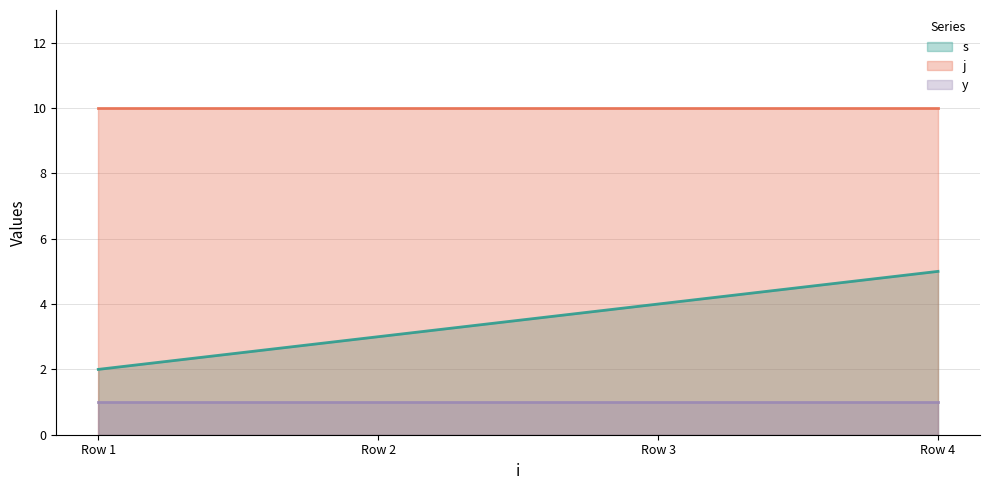

Which series has the largest total across all categories?

j